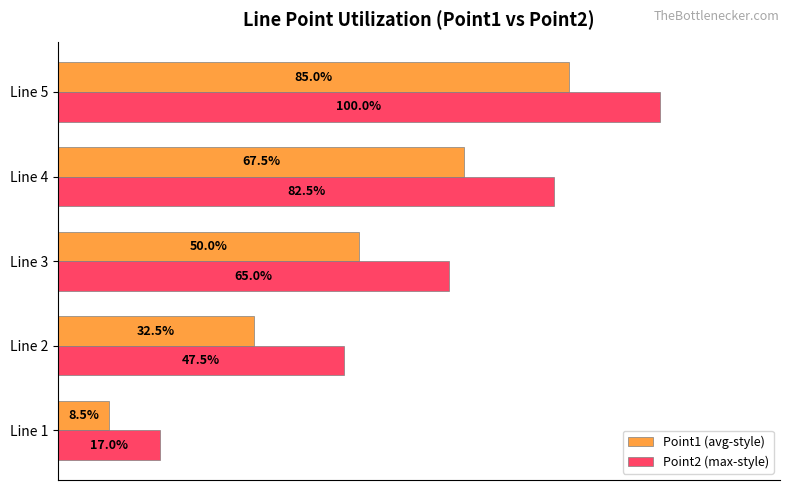

At which label does Point2 (max-style) reach its peak?

Line 5